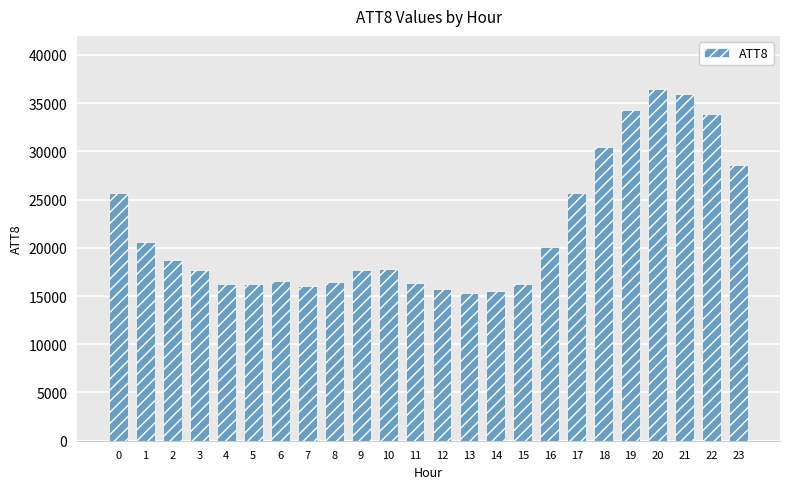

Between 20 and 1, which is larger?

20